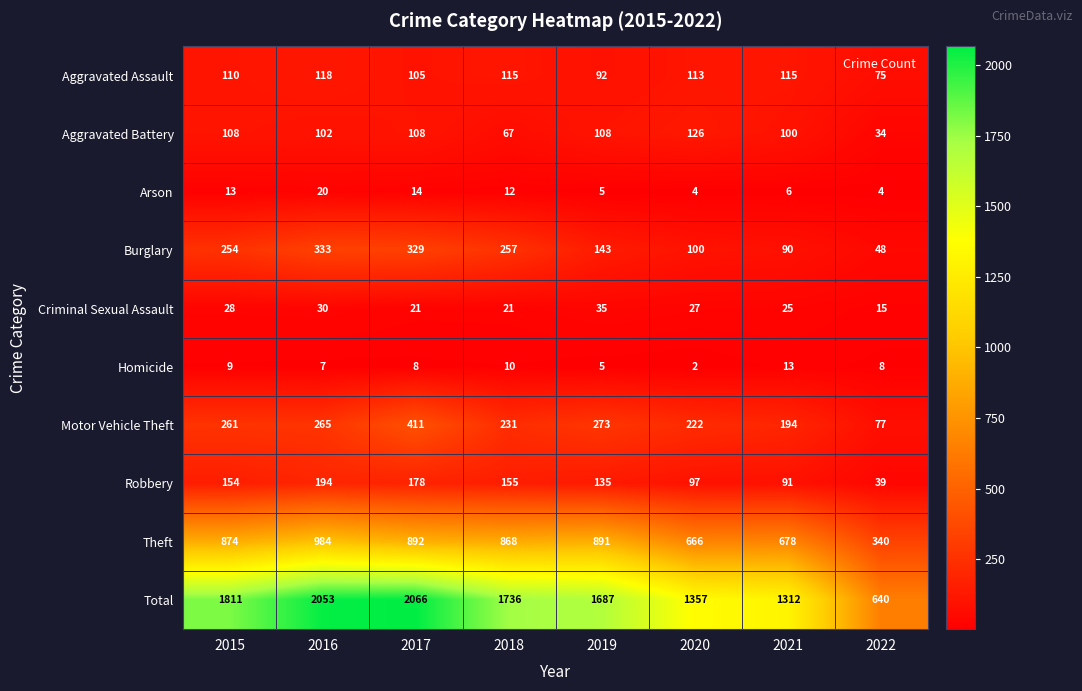

Which series has the largest total across all categories?

Total